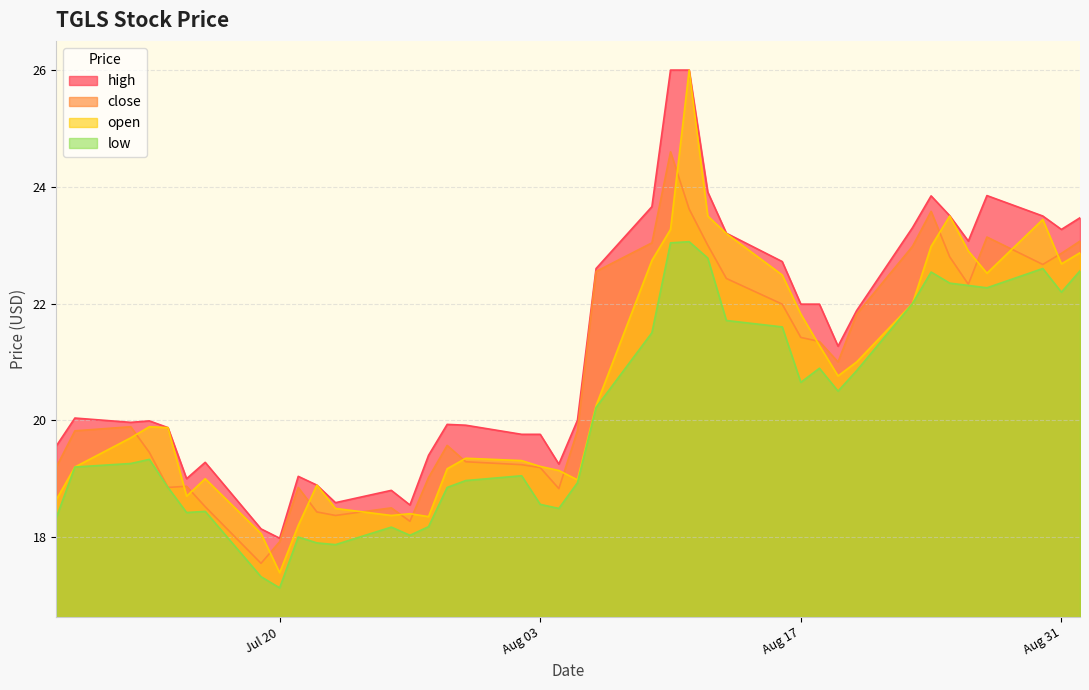

The close series shows 14.0 at Aug 17. True or false?

False